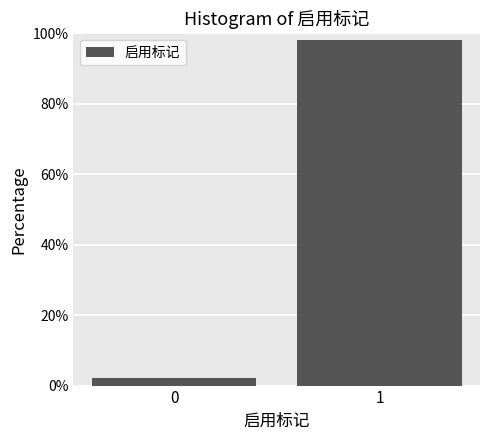

Reading right to left, list all the values displayed in this chart.

98.0	2.0